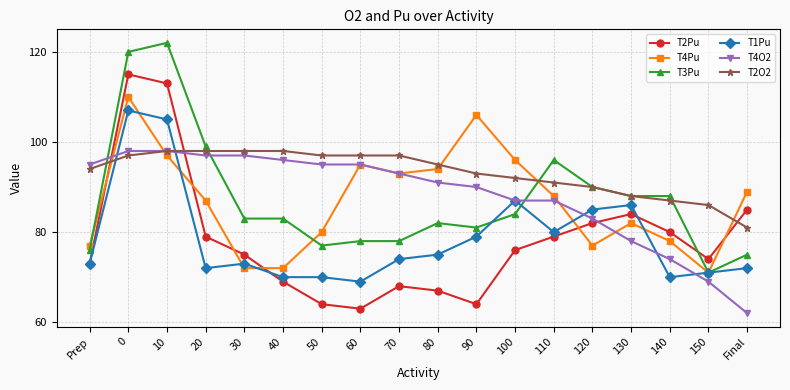

What is the highest value of the T4O2 series?

98